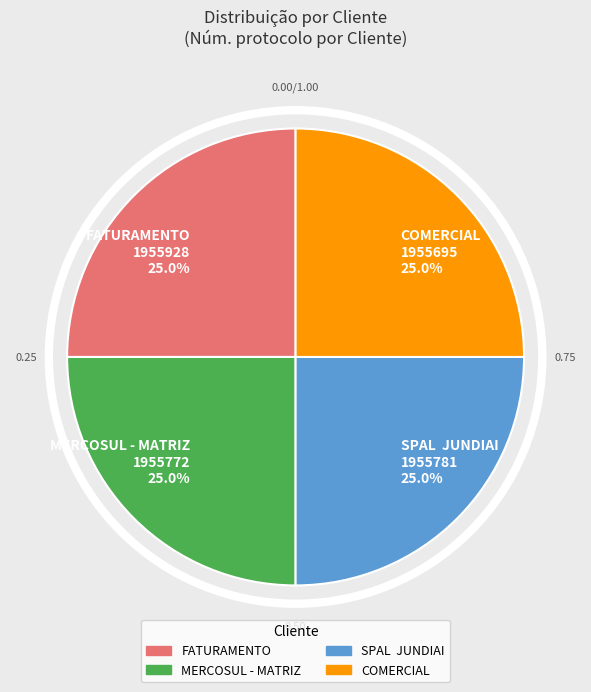

To the nearest percent, what percentage of the pie is FATURAMENTO?

25%